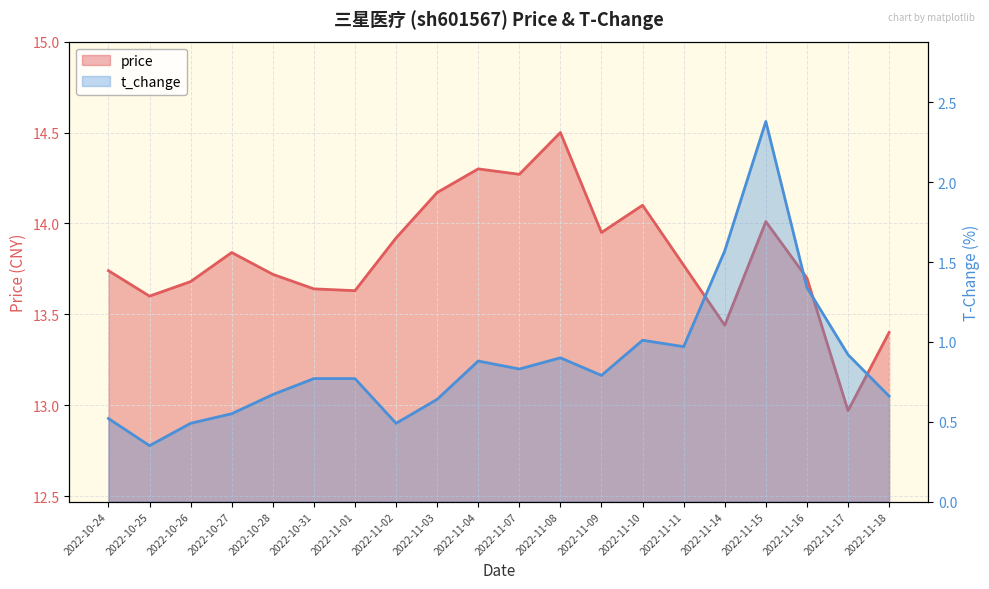

The price series shows 13.9 at 2022-11-09. True or false?

True